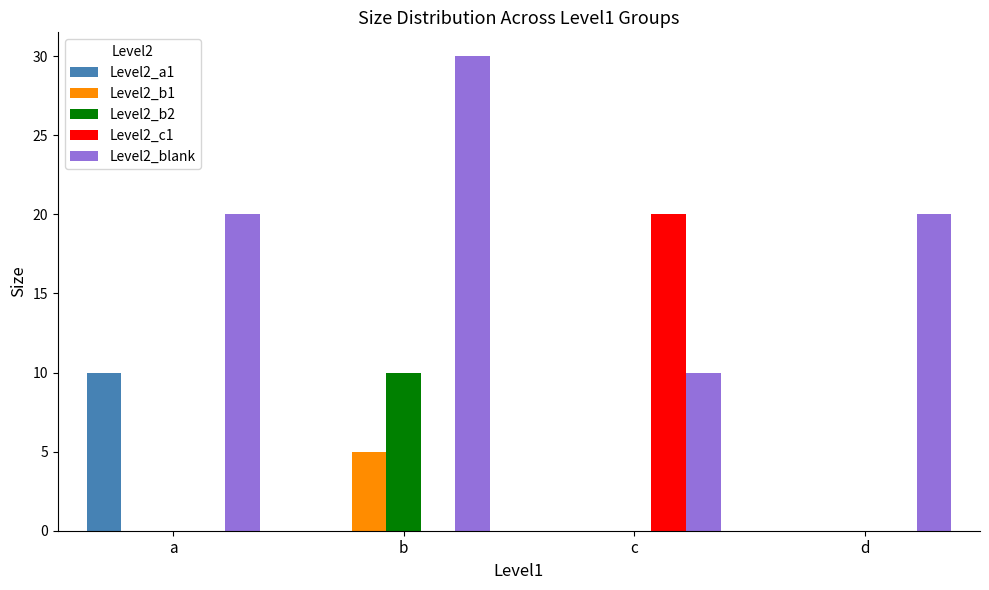

True or false: Level2_a1 has a value of 15 at a.

False